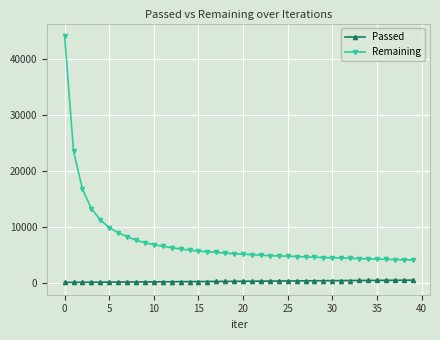

Which series has the largest range (max minus min)?

Remaining